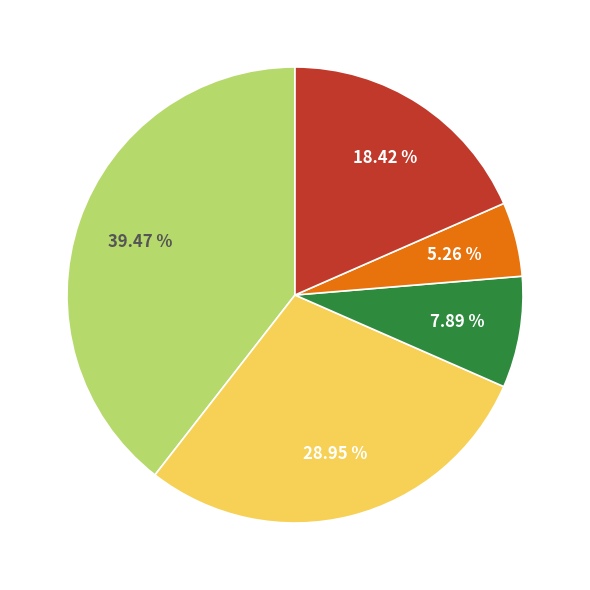

How many slices are in this pie chart?

5